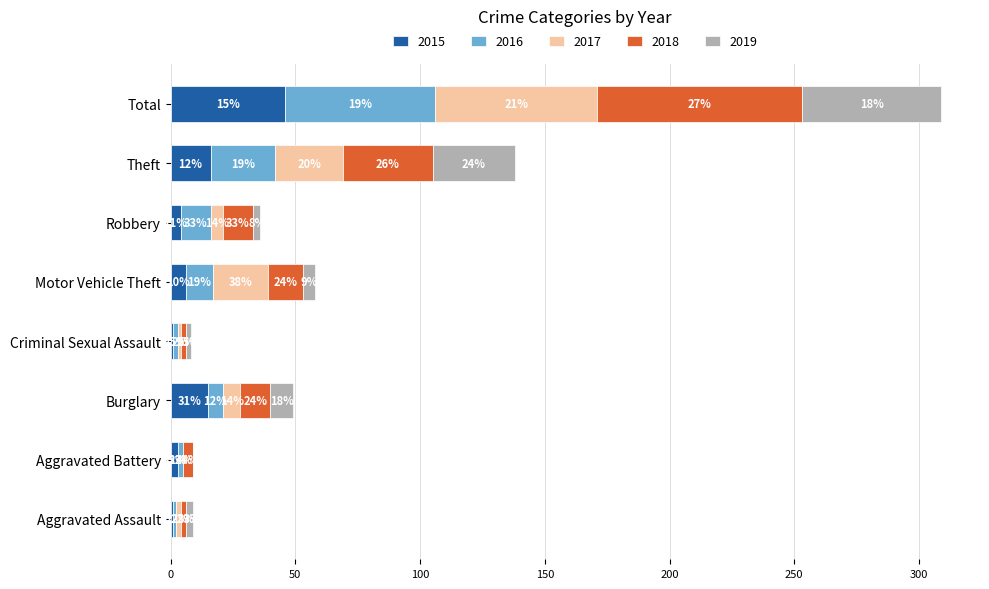

What is the label of the 1st bar from the right?

Total